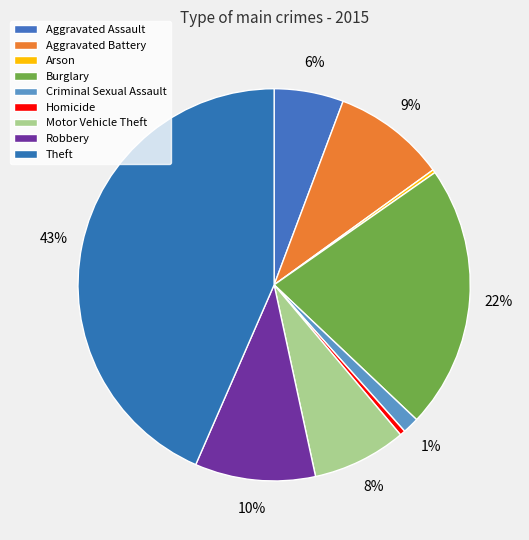

To the nearest percent, what percentage of the pie is Robbery?

10%